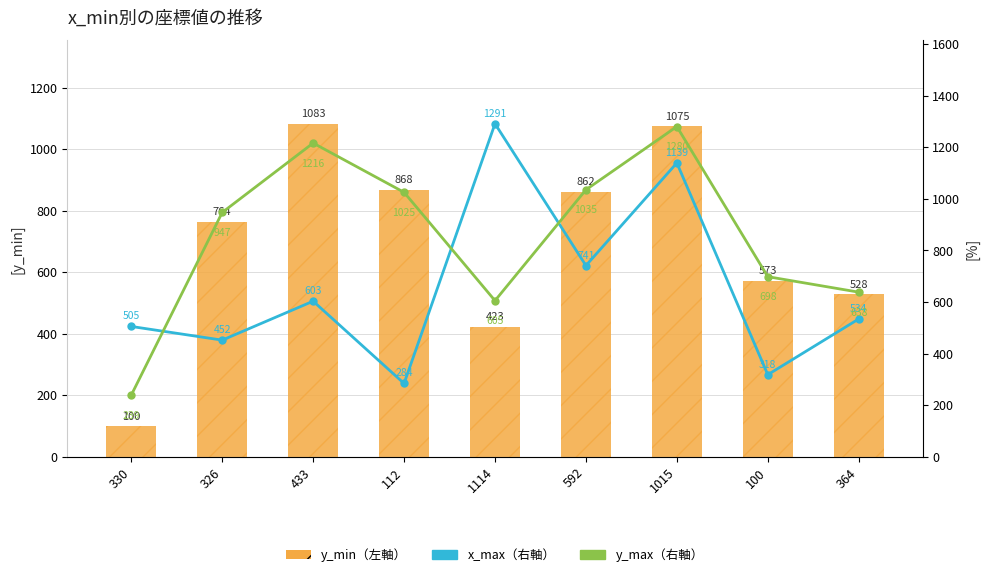

Between 592 and 112, which is larger?

112